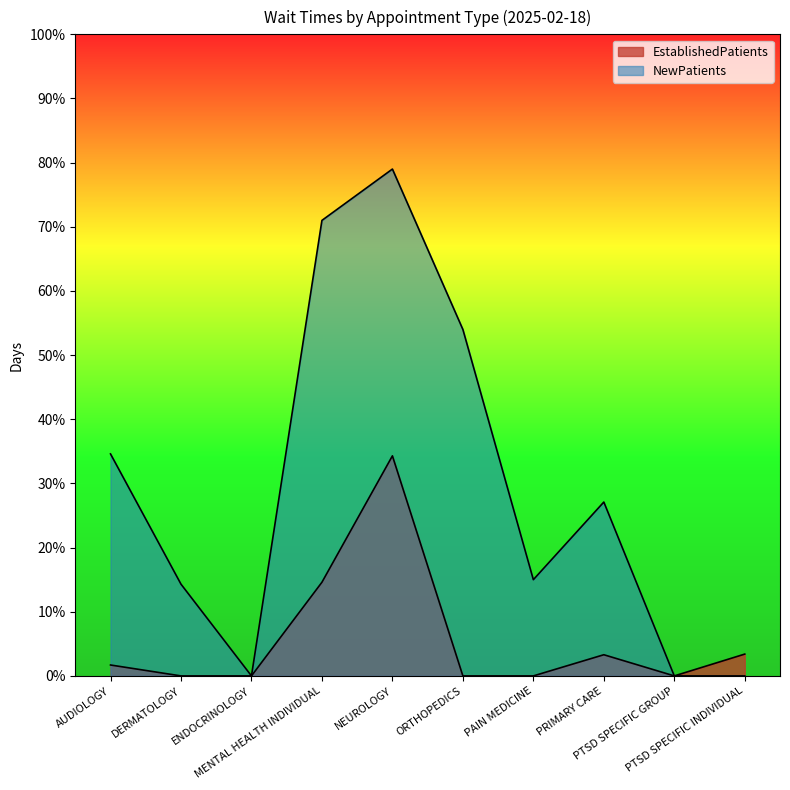

What are all the series names shown in the legend?

EstablishedPatients, NewPatients